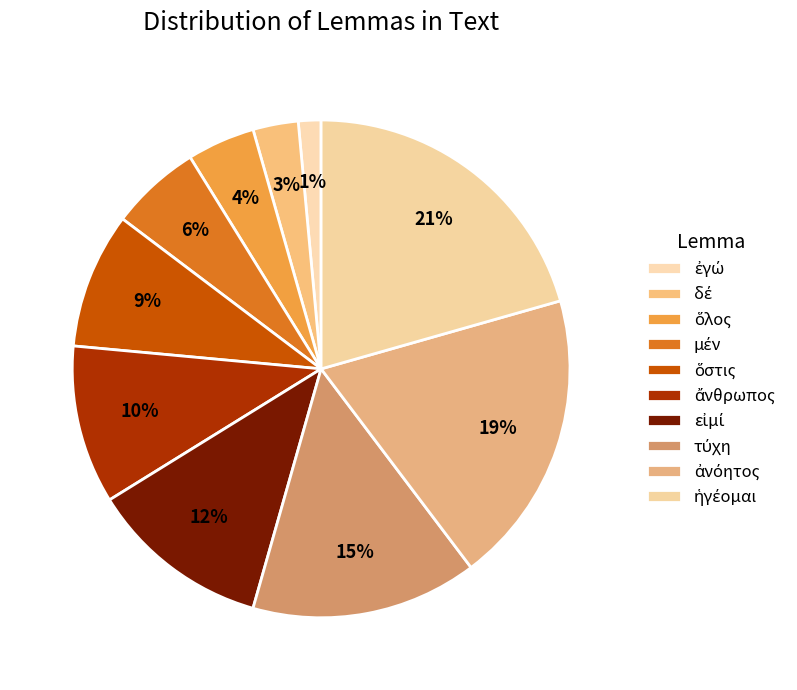

What percentage do ἀνόητος and ἄνθρωπος together represent?

29.4%